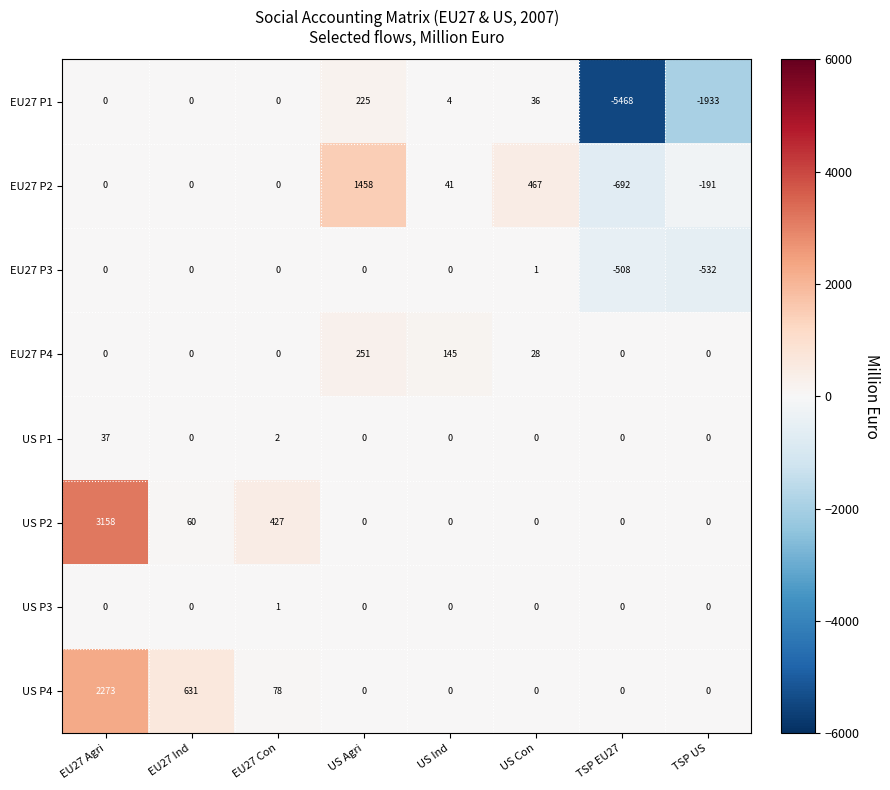

Which series has the widest spread of values?

EU27 P1